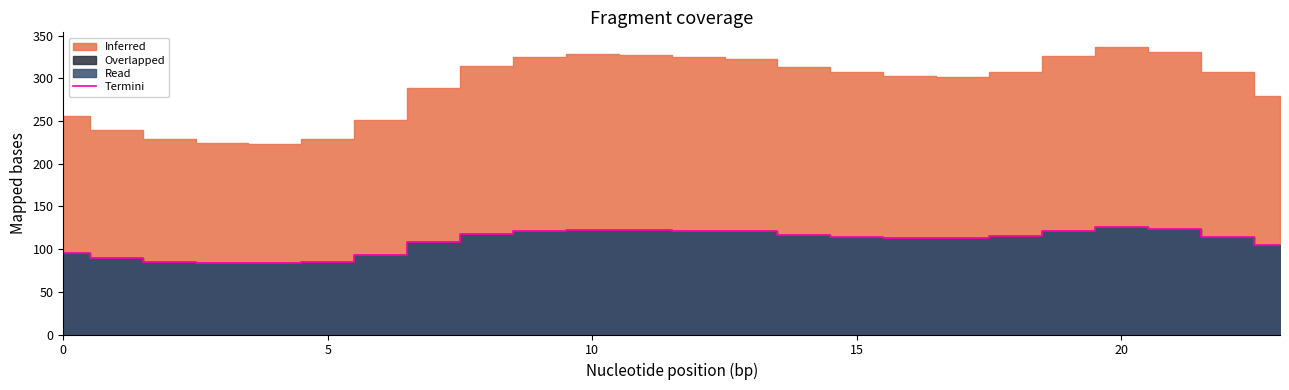

What is the value of the 8th point from the left?

107.9